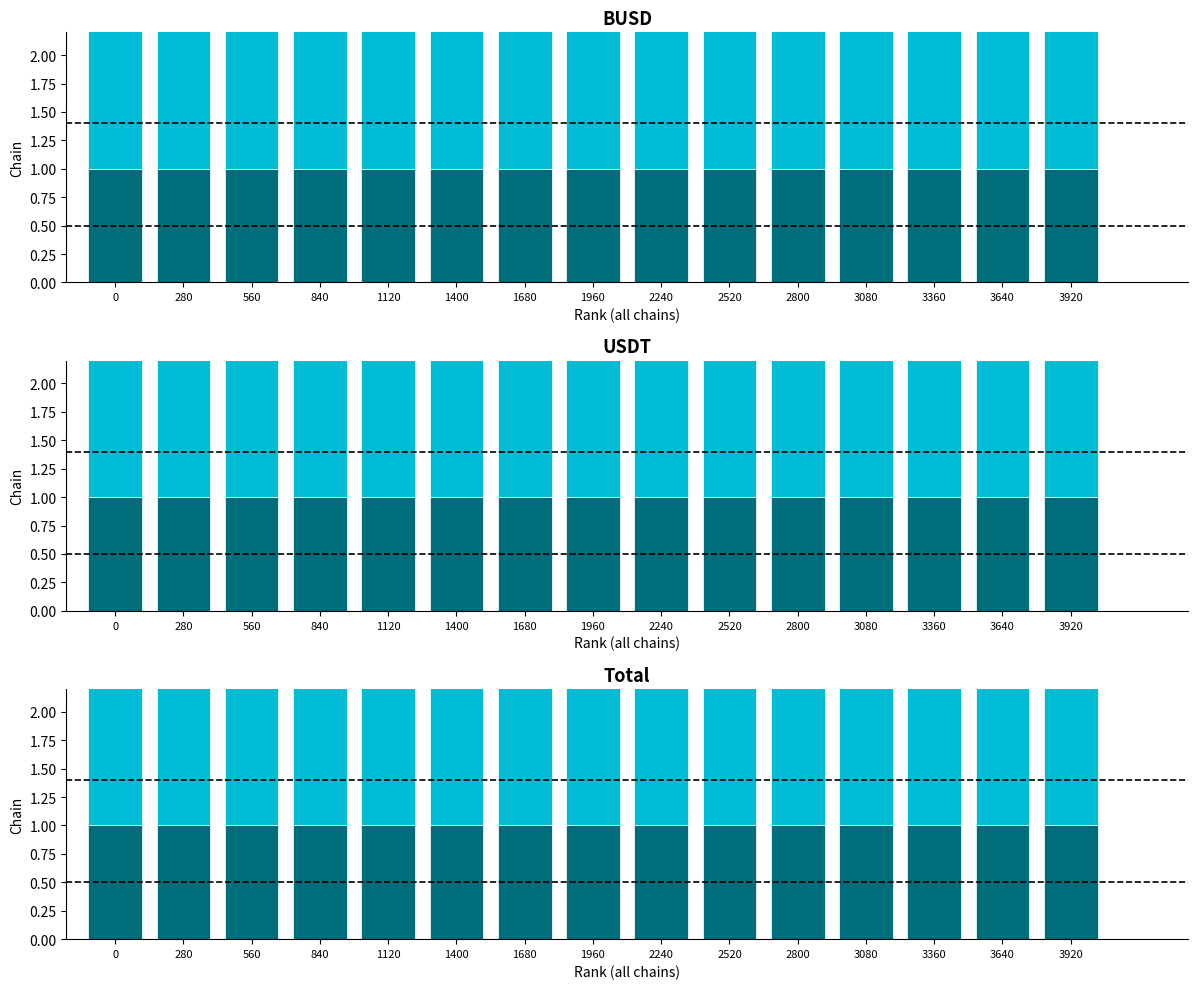

Which series has the widest spread of values?

USDT